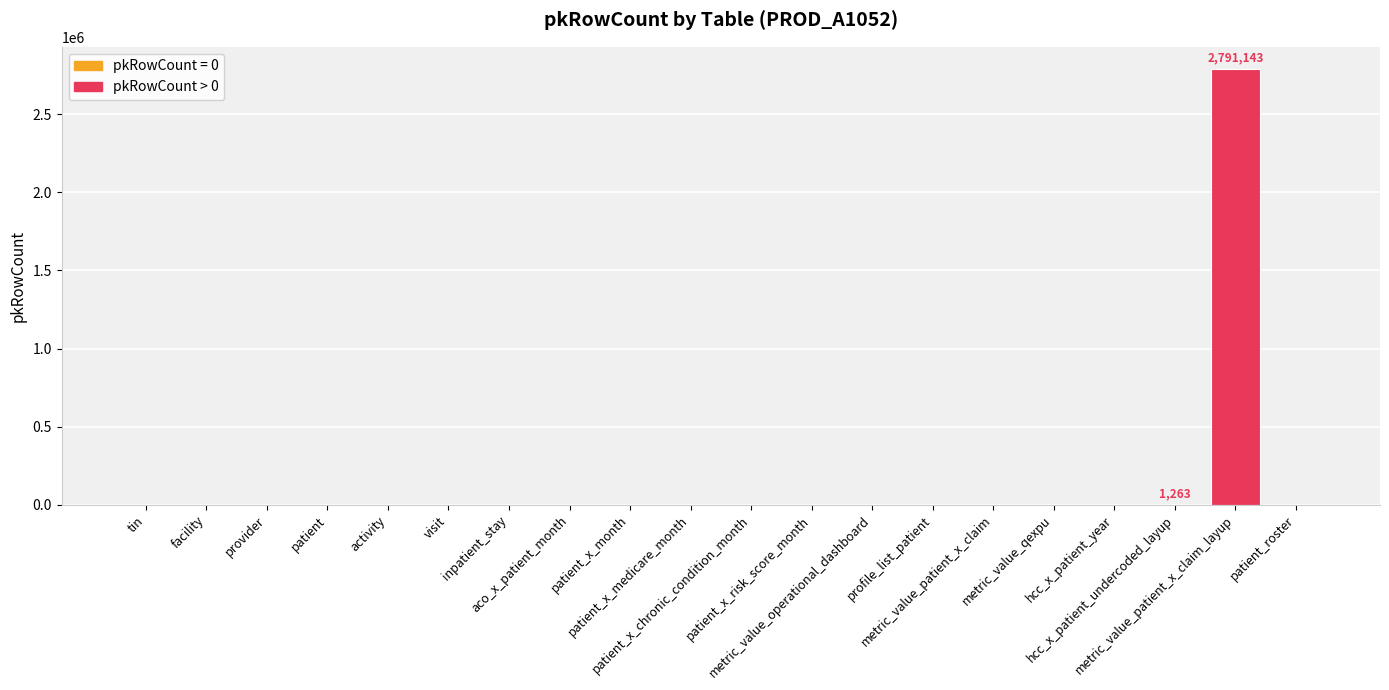

What is the sum of all values?

2792406